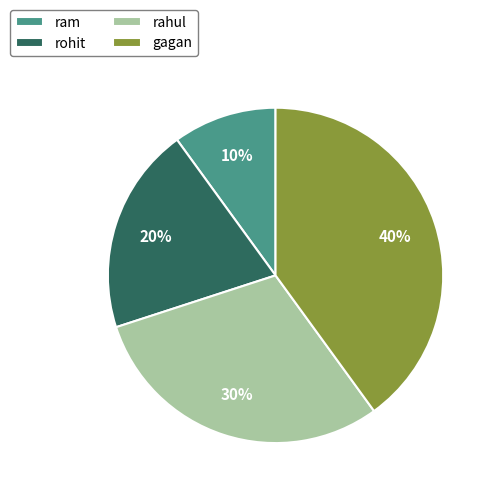

Approximately how many times larger is the value at gagan compared to rahul?

1.3